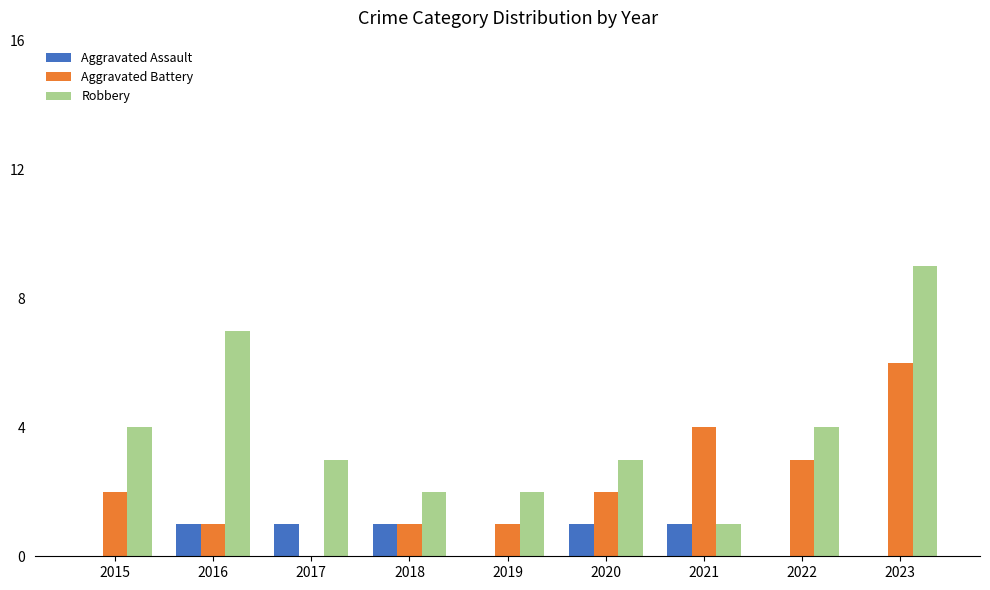

Where does the Robbery series first go above 3?

2015